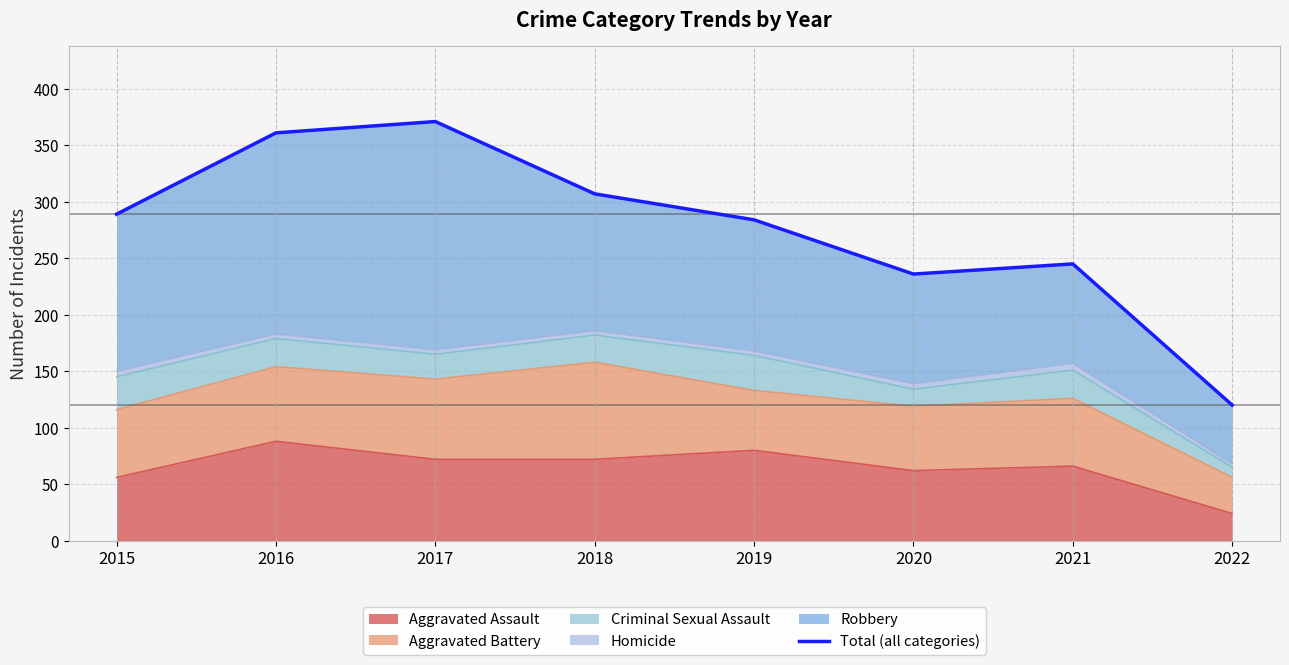

Read the value at 2019.

284